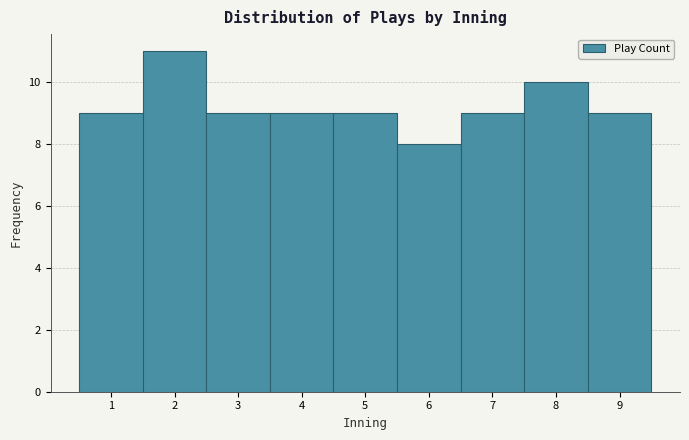

Over which range of the x-axis is the bar tallest?

1.5 to 2.5